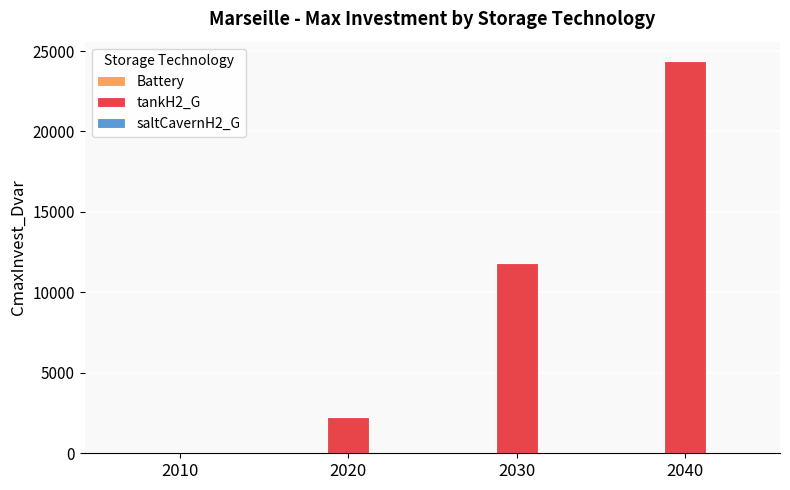

The value at 2010 is 0.0. True or false?

True